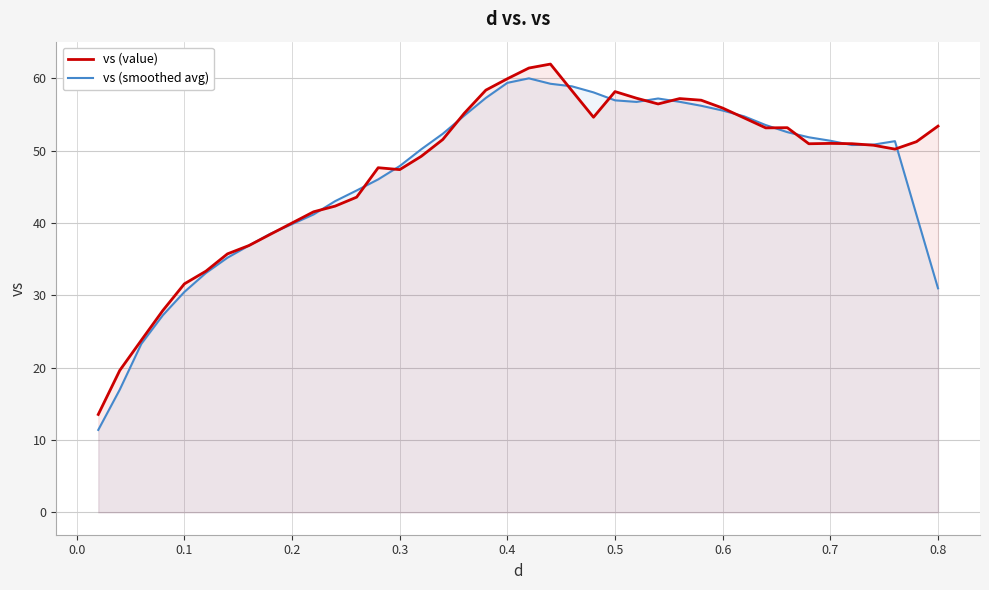

What is the minimum value shown in the chart?

11.4